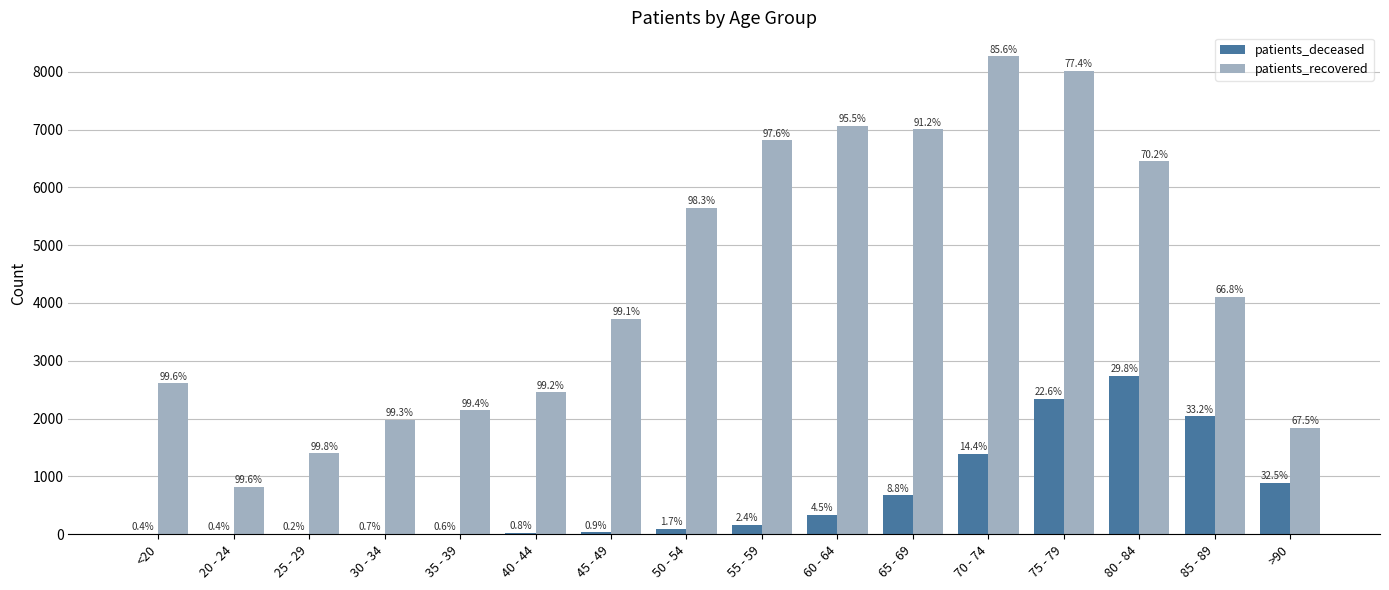

What is the difference between the second highest and second lowest values in the patients_deceased series?

2338